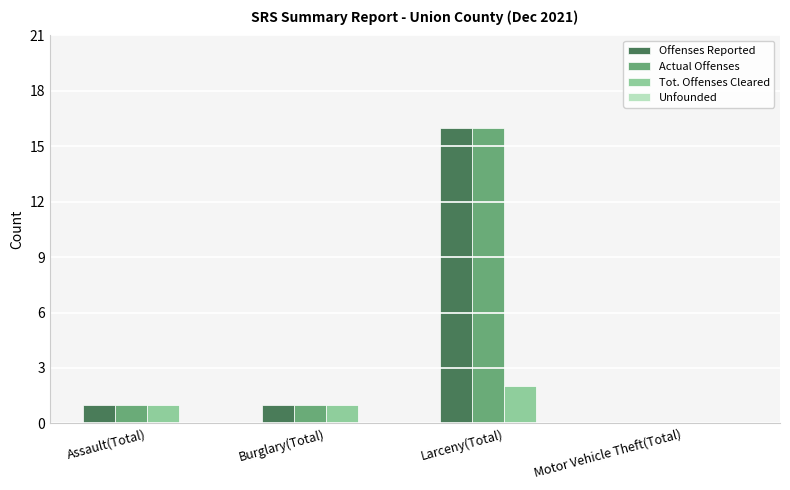

What is the maximum value for Tot. Offenses Cleared?

2